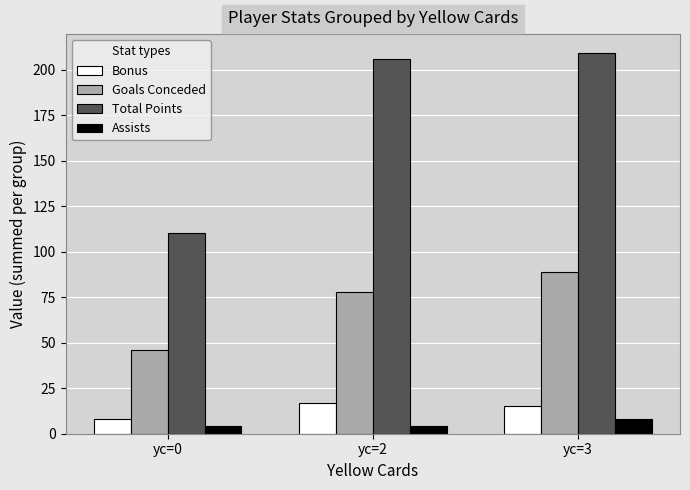

Which series has the widest spread of values?

Total Points